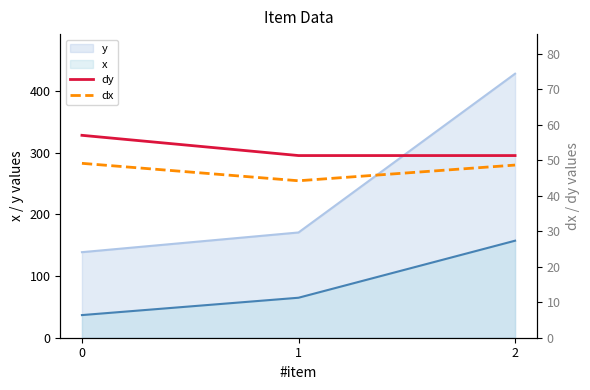

What is the sum of the dx values at 0 and 1?

93.4